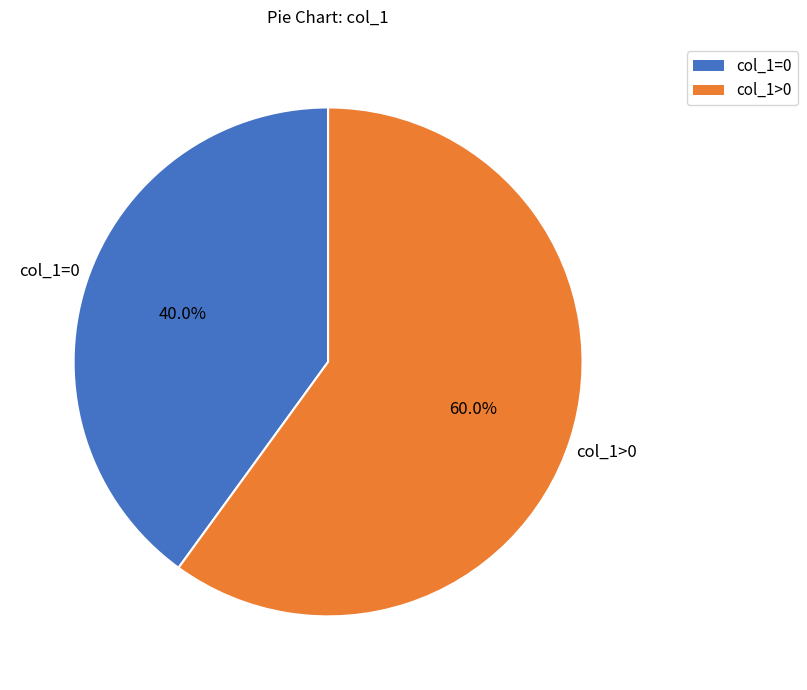

Is the sum of col_1>0 and col_1=0 greater than half?

Yes